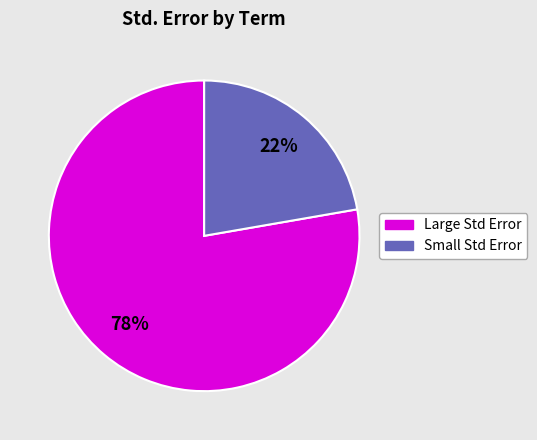

To the nearest percent, what is the average slice percentage?

50%